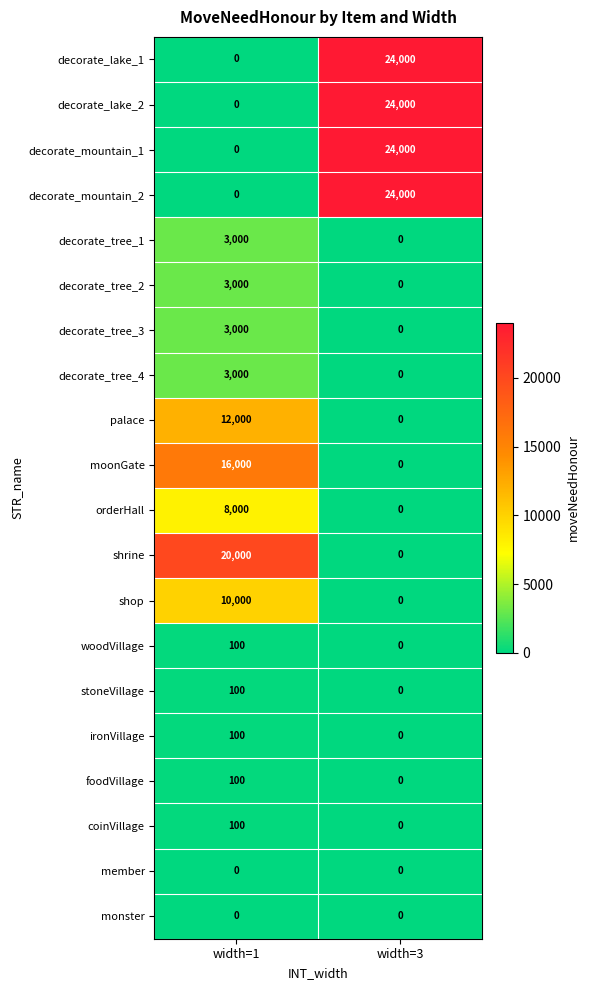

The coinVillage series shows 177 at width=1. True or false?

False